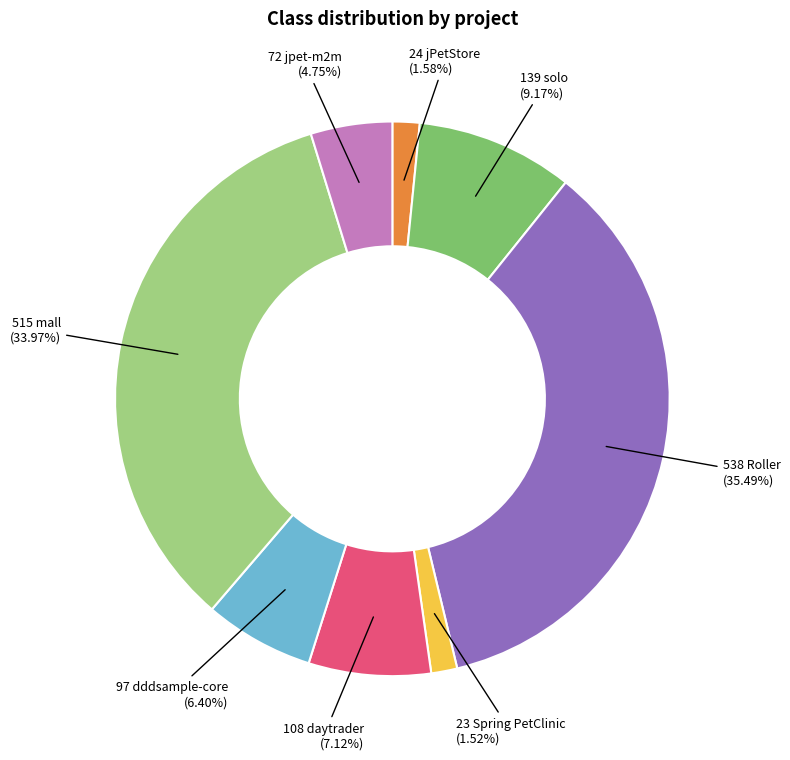

Is there any slice that represents more than half of the pie?

No